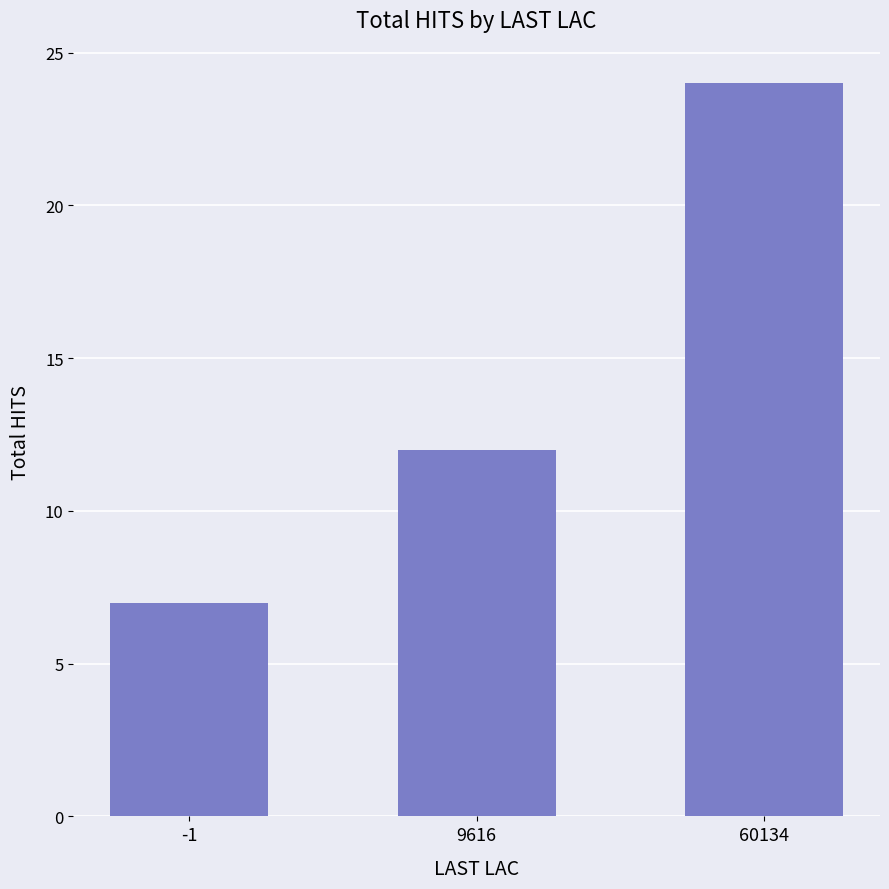

The chart shows a value of 12 at 9616. True or false?

True